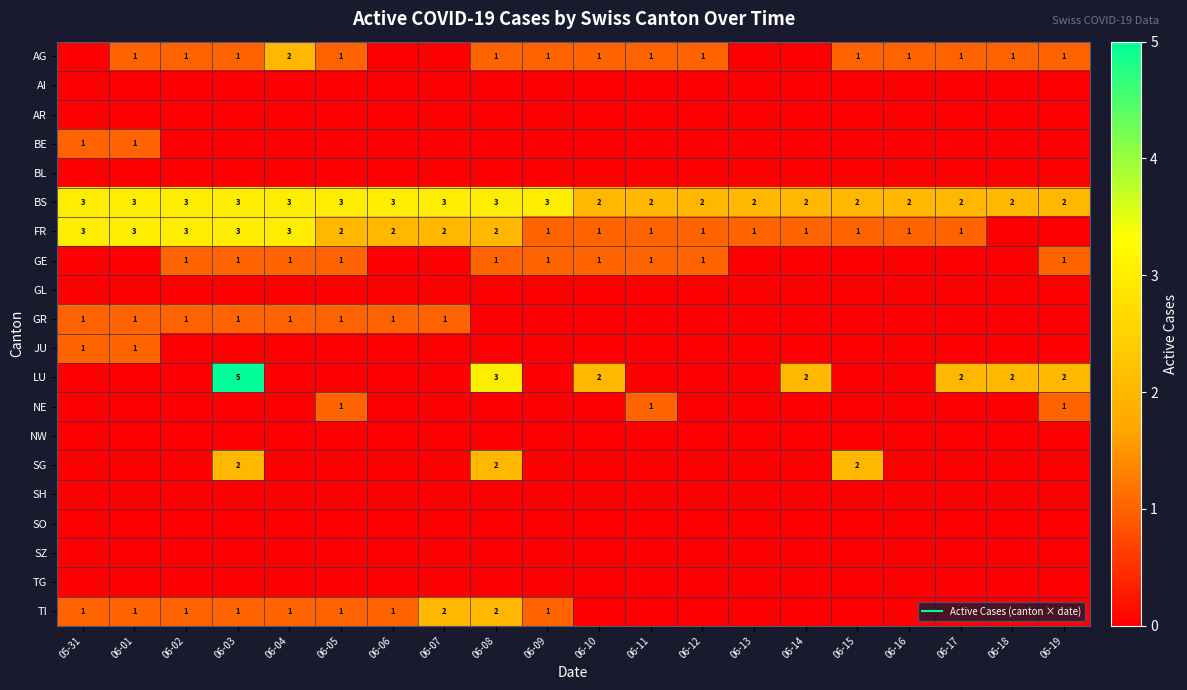

List the series in order of their peak value, highest first.

LU, BS, FR, AG, SG, TI, BE, GE, GR, JU, NE, AI, AR, BL, GL, NW, SH, SO, SZ, TG